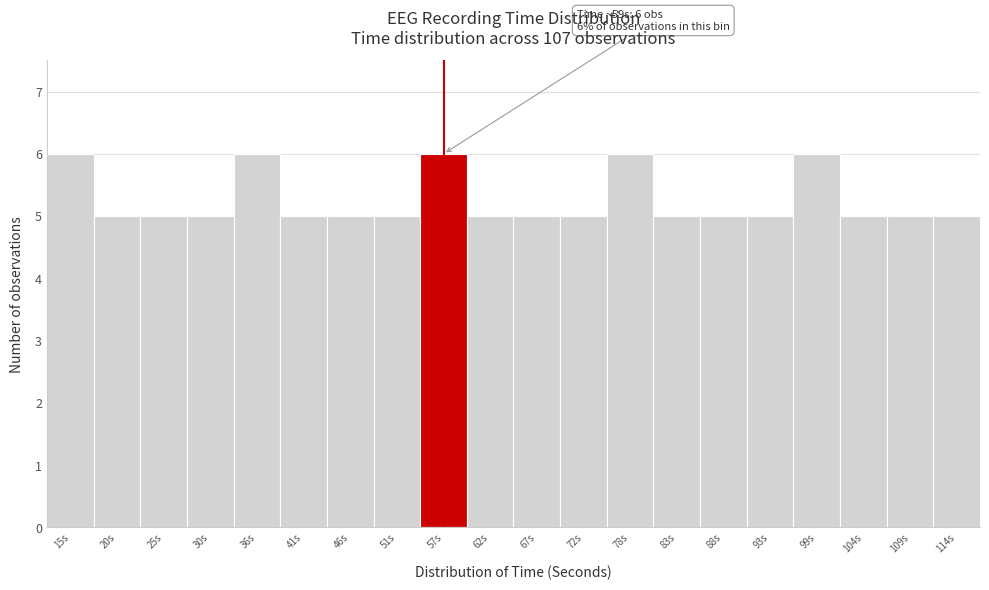

Reading right to left, transcribe all the data shown in this chart.

114s=5	109s=5	104s=5	99s=6	93s=5	88s=5	83s=5	78s=6	72s=5	67s=5	62s=5	57s=6	51s=5	46s=5	41s=5	36s=6	30s=5	25s=5	20s=5	15s=6